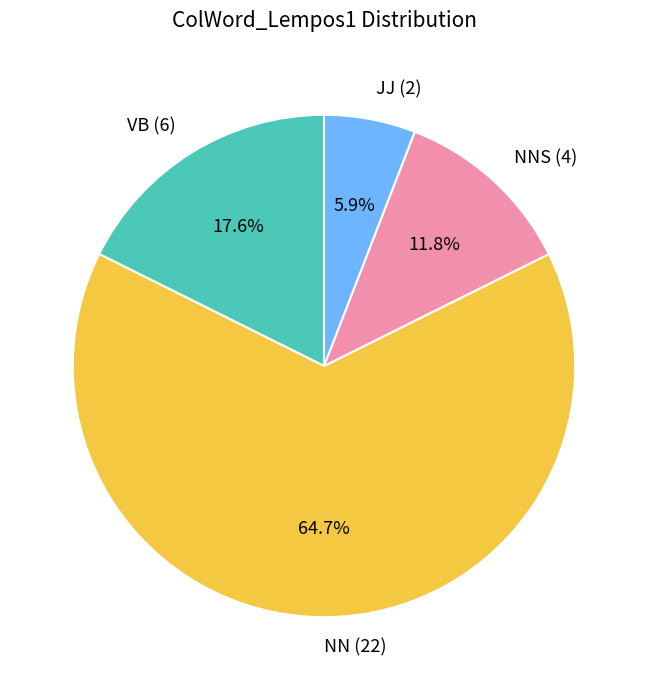

What is the majority slice?

NN (22)